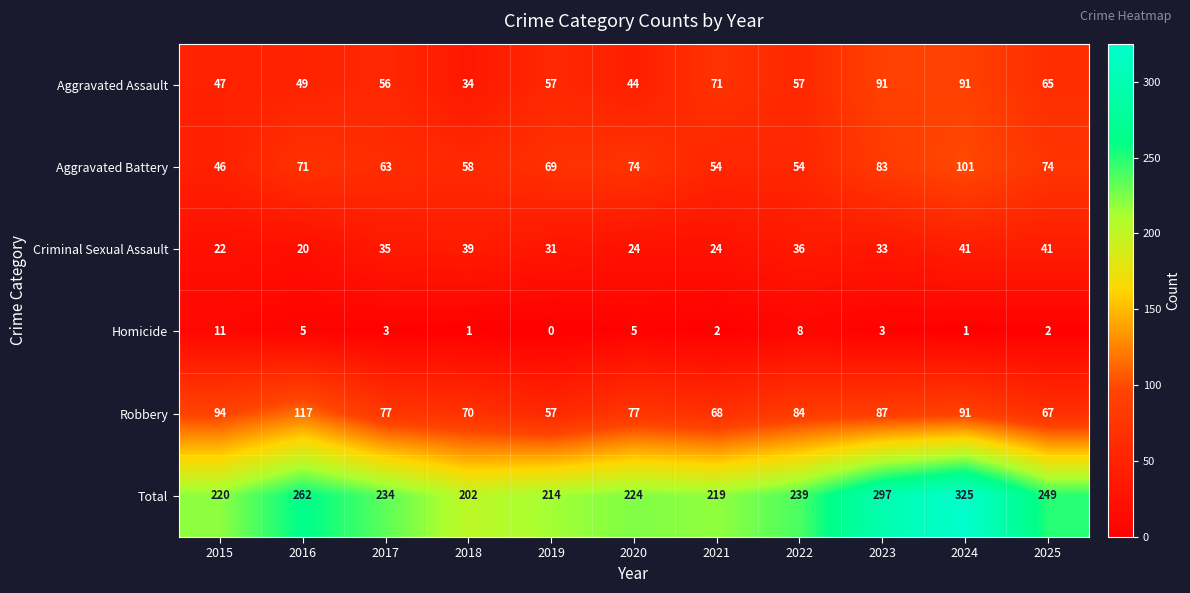

Rank the series at 2016 from highest to lowest value.

Total, Robbery, Aggravated Battery, Aggravated Assault, Criminal Sexual Assault, Homicide